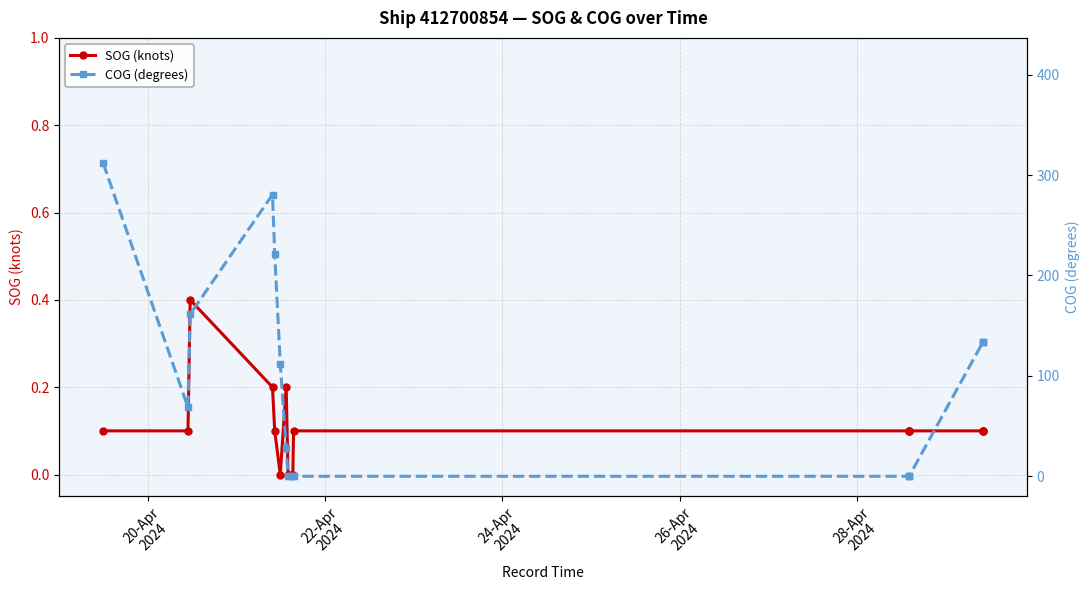

At which label does COG (degrees) reach its peak?

20-Apr
2024